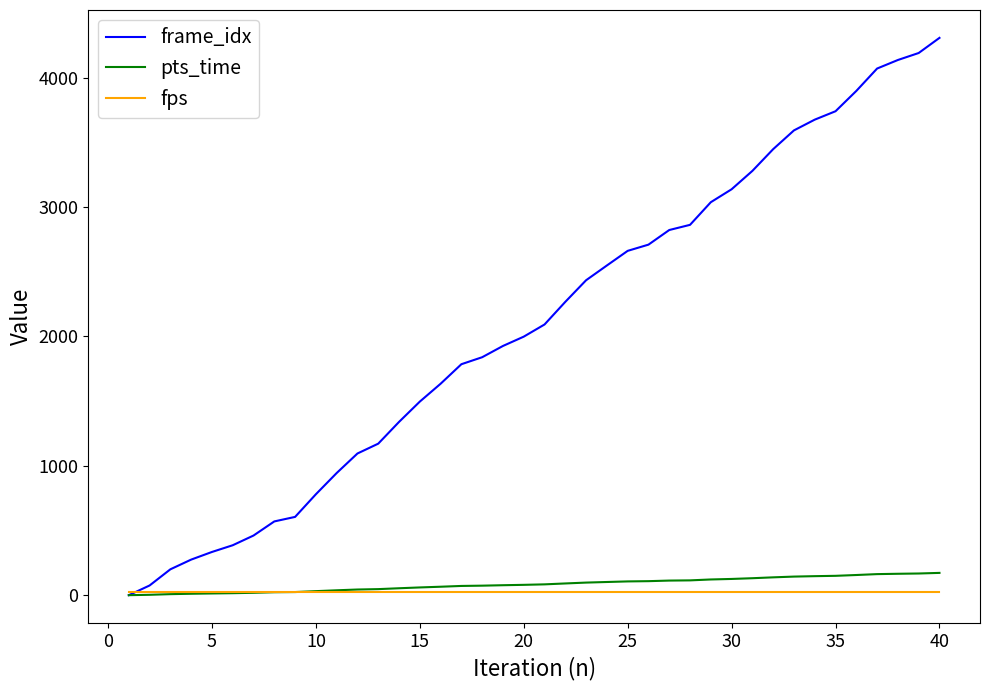

At how many categories does at least one series exceed 890?

30